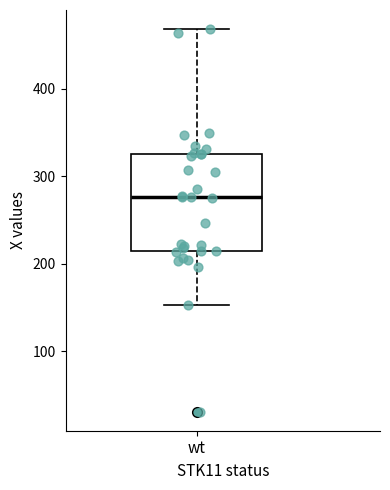

Where does the median line of the box for wt sit on the y-axis? The values are not printed on the chart, so give them approximately, as read against the axis.

280